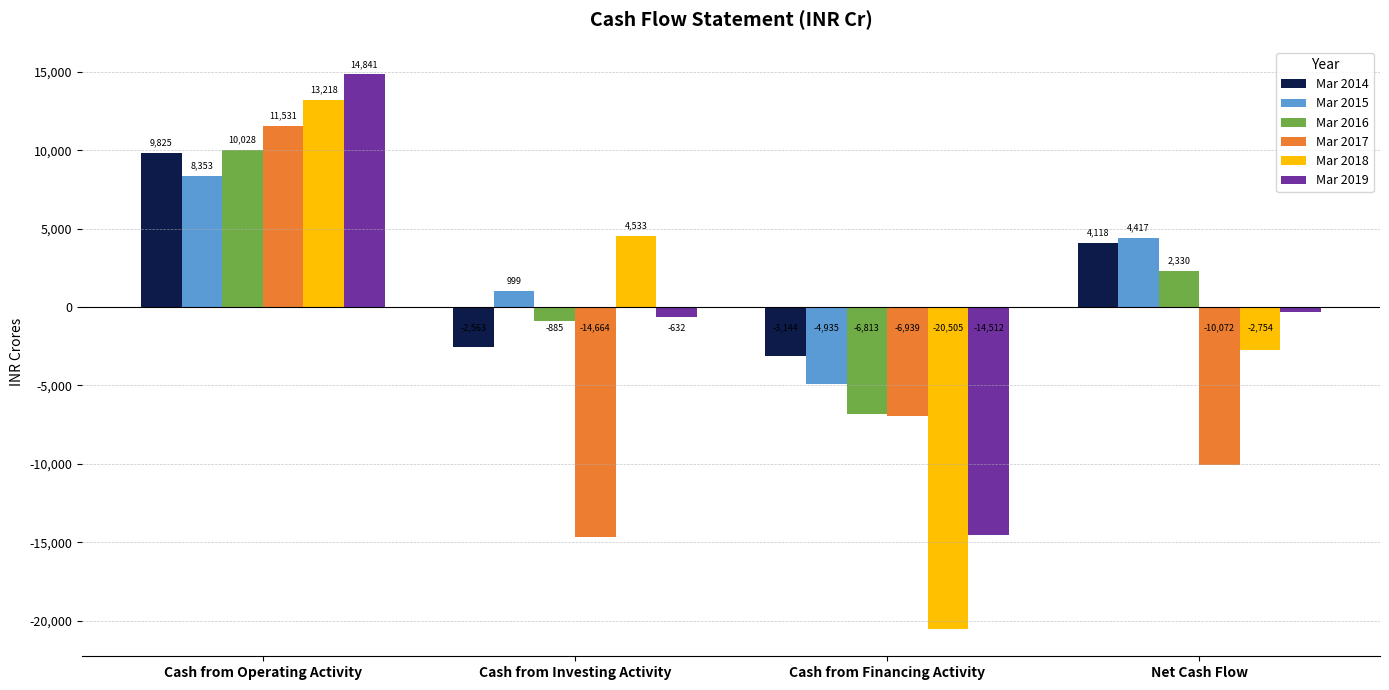

Which series has the largest range (max minus min)?

Mar 2018